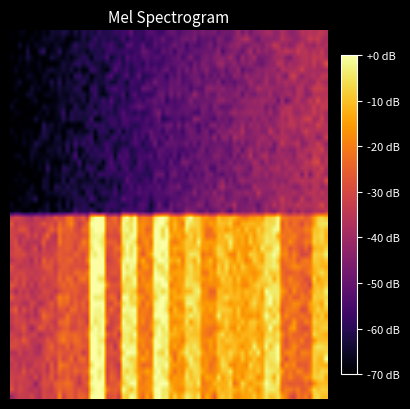

Count the number of categories in the chart.

20